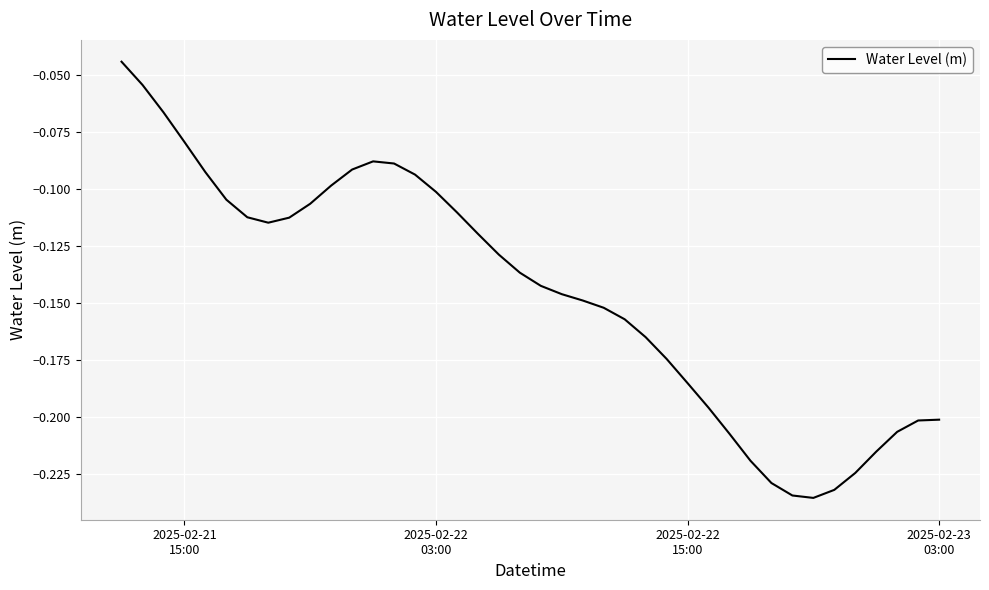

Reading left to right, transcribe all the data shown in this chart.

-0.0	-0.1	-0.1	-0.1	-0.1	-0.1	-0.1	-0.1	-0.1	-0.1	-0.1	-0.1	-0.1	-0.1	-0.1	-0.1	-0.1	-0.1	-0.1	-0.1	-0.1	-0.1	-0.1	-0.2	-0.2	-0.2	-0.2	-0.2	-0.2	-0.2	-0.2	-0.2	-0.2	-0.2	-0.2	-0.2	-0.2	-0.2	-0.2	-0.2